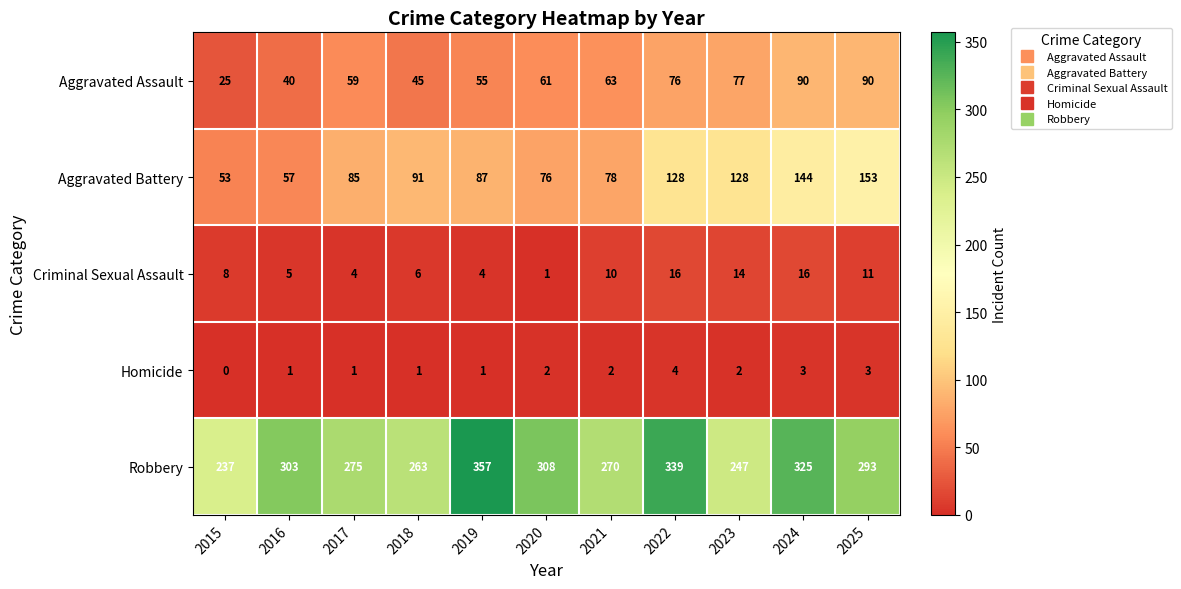

Which series has the widest spread of values?

Robbery